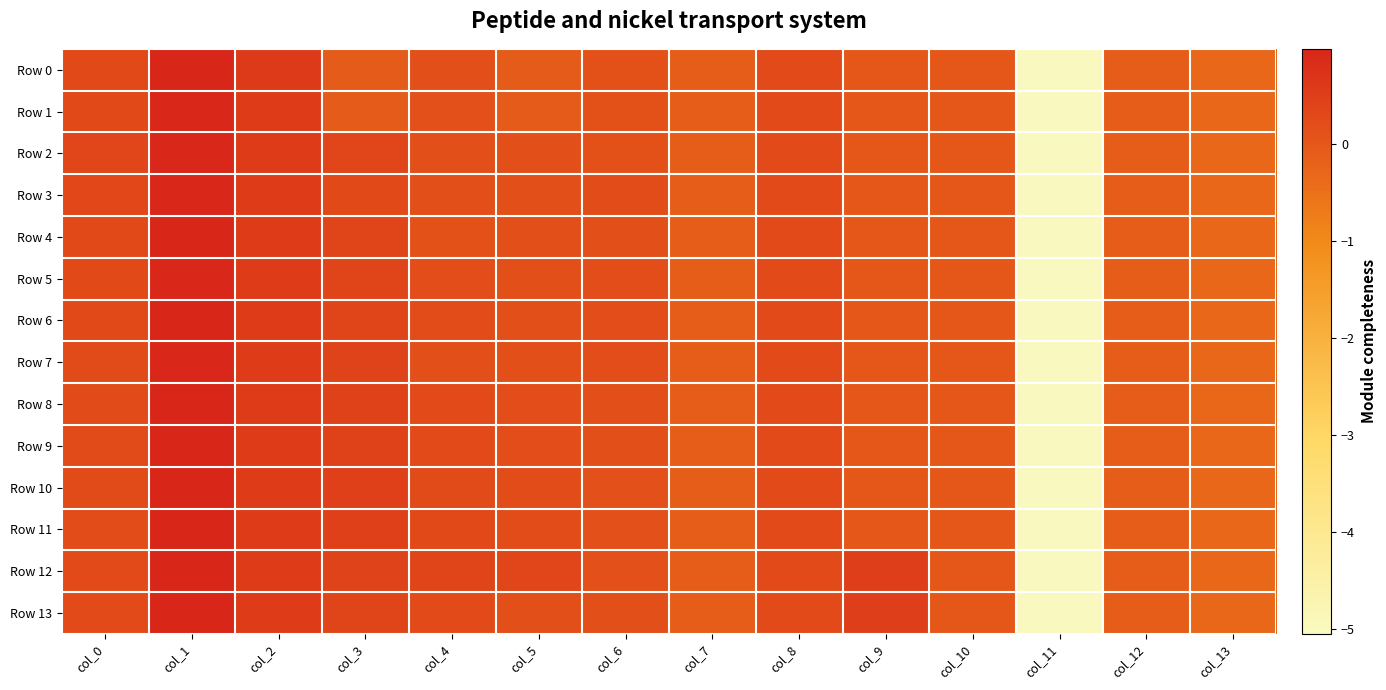

What is the difference between the highest and lowest values at col_3?

0.5